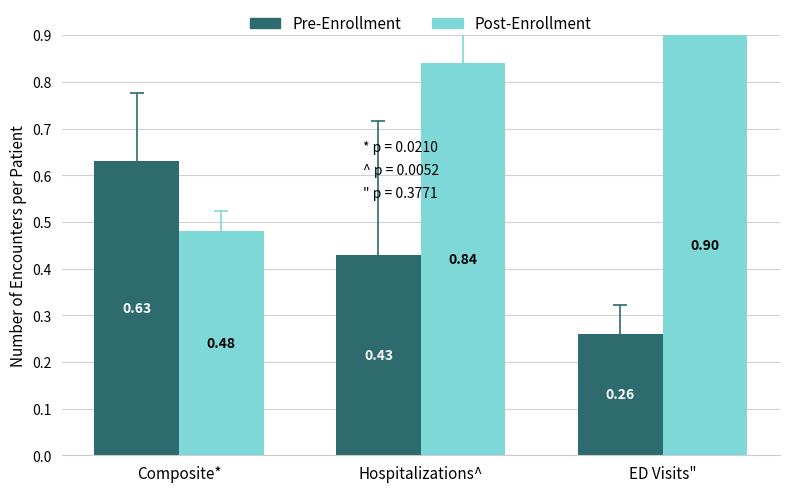

How many bars are there in each group?

2